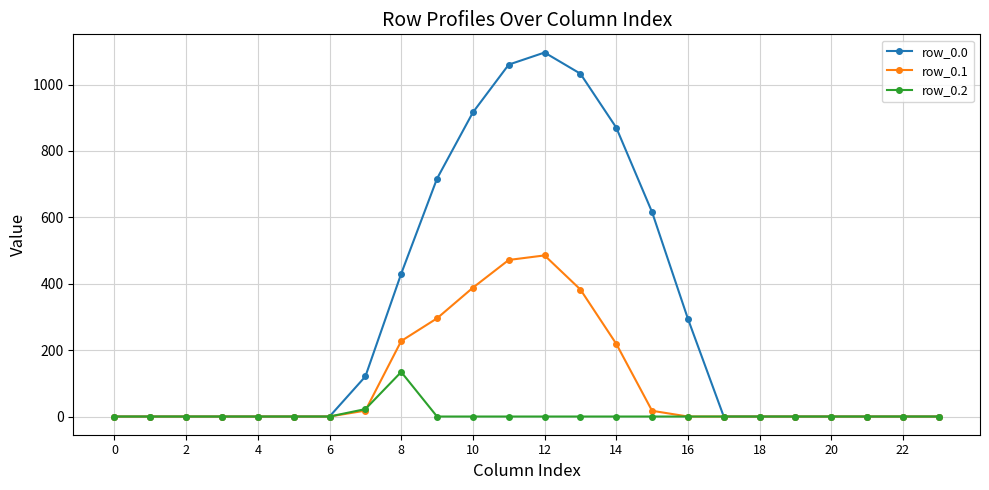

Which series has the largest total across all categories?

row_0.0